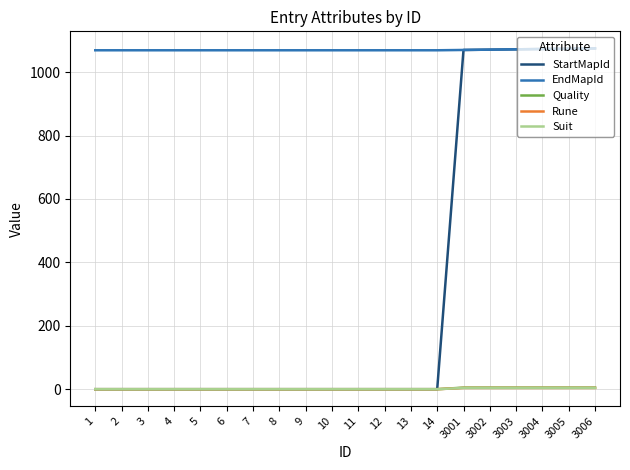

Does the chart display data point markers on the line(s)?

No